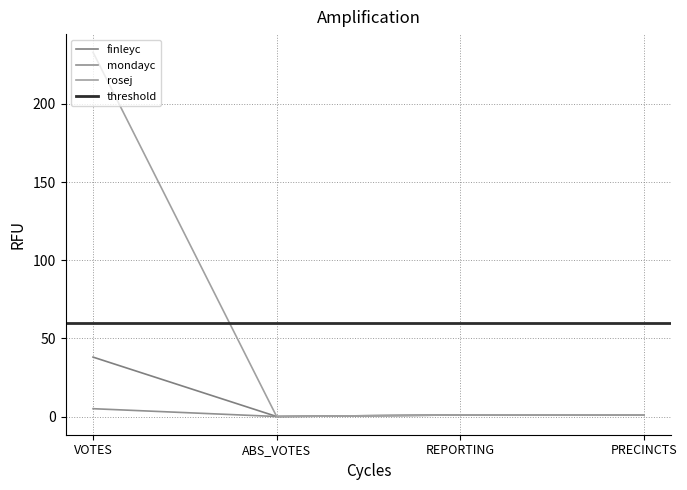

Where is rosej nearest to the value 116?

REPORTING